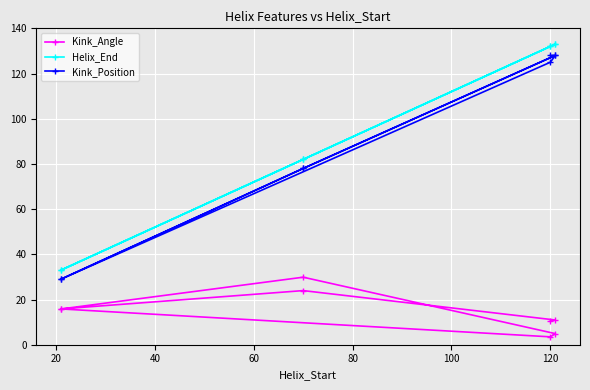

Which series has the widest spread of values?

Helix_End